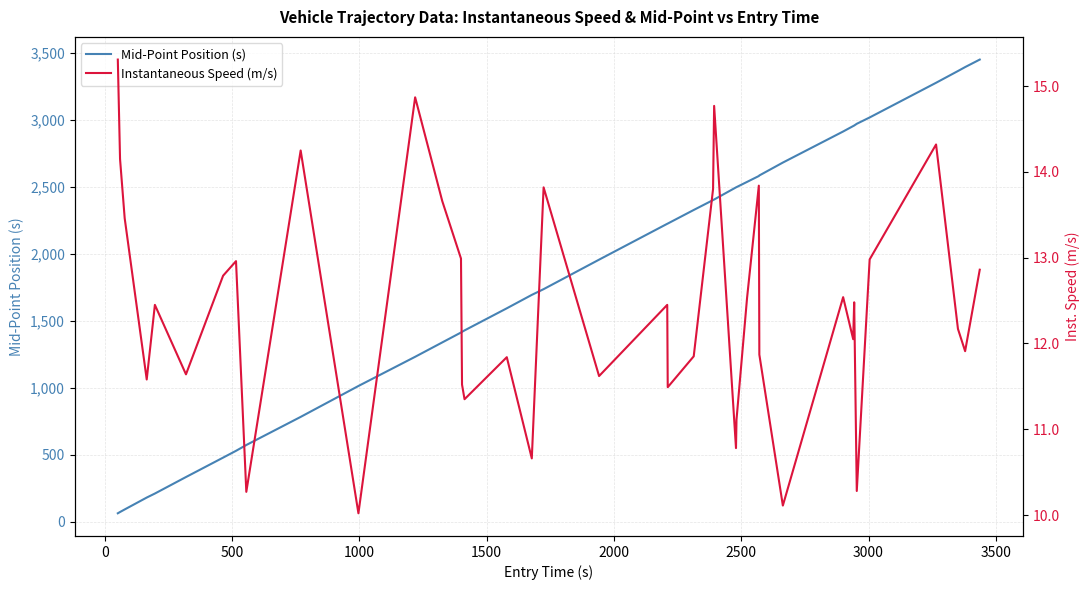

Reading right to left, what are all the values shown in this chart?

Mid-Point Position (s): 3452.6	3396.5	3367.1	3279.3	3020.3	2973.1	2960.1	2956.1	2915.5	2683.4	2587.3	2583.1	2539.2	2500.1	2498.2	2407.5	2403.5	2329.5	2228.0	2226.3	1958.5	1738.2	1695.5	1595.3	1430.2	1419.5	1414.5	1340.5	1233.2	1015.2	784.4	574.5	531.1	480.3	335.4	212.1	182.2	93.3	74.3	64.7
Instantaneous Speed (m/s): 12.9	11.9	12.2	14.3	13.0	10.3	12.5	12.1	12.5	10.1	11.9	13.8	12.5	11.1	10.8	14.8	13.8	11.8	11.5	12.4	11.6	13.8	10.7	11.8	11.3	11.5	13.0	13.7	14.9	10.0	14.2	10.3	13.0	12.8	11.6	12.4	11.6	13.5	14.2	15.3